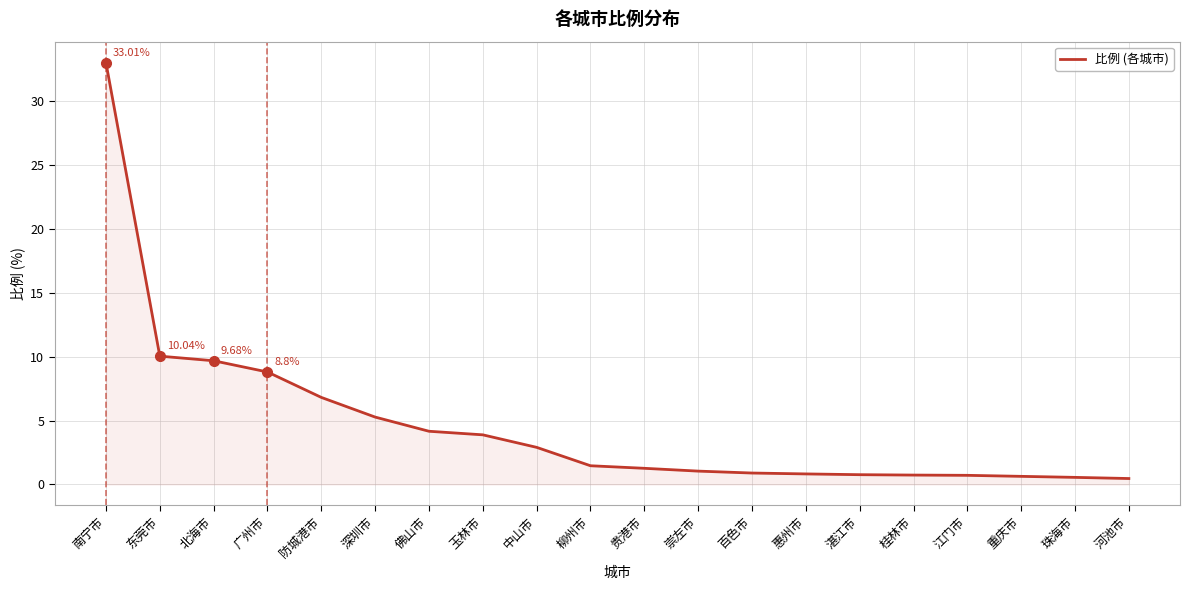

Read the value at 河池市.

0.5